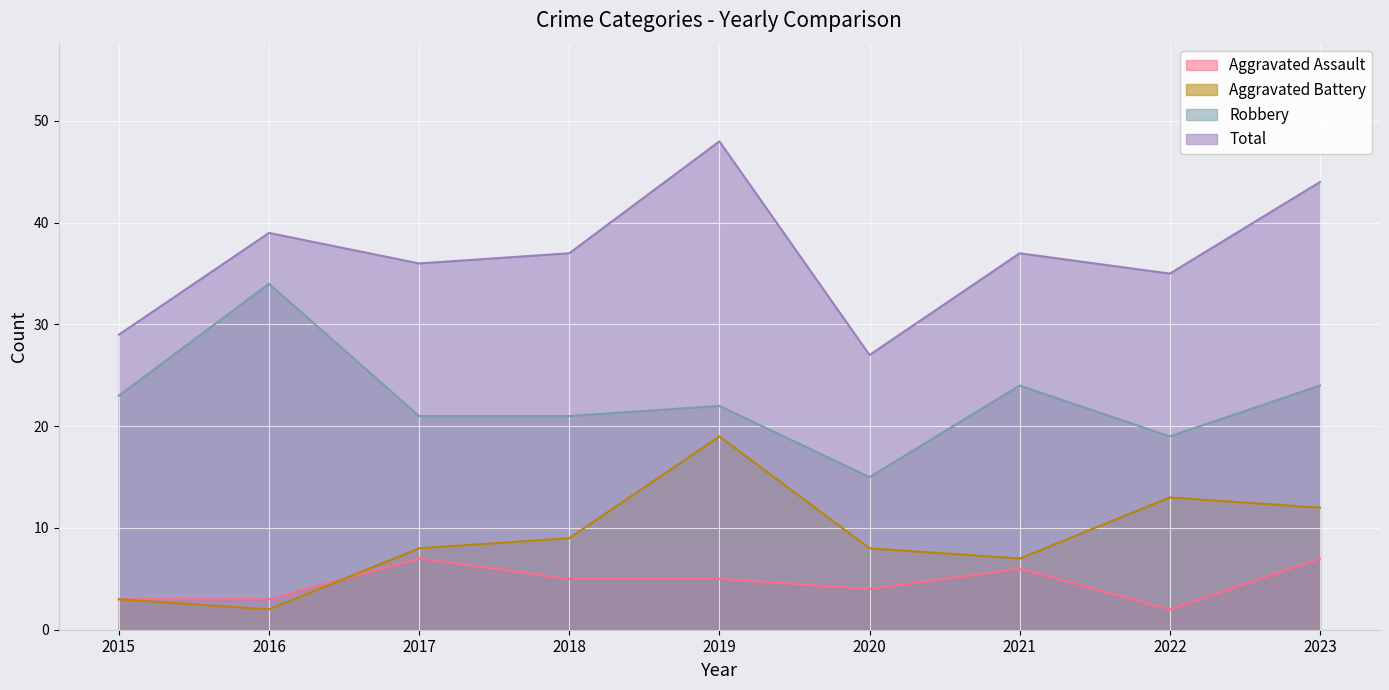

What is the total value across all series at 2017?

72